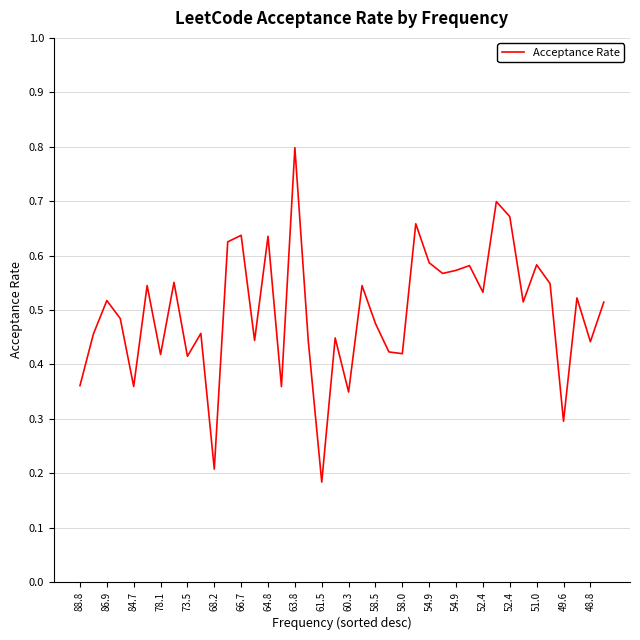

What is the maximum value shown in the chart?

0.8